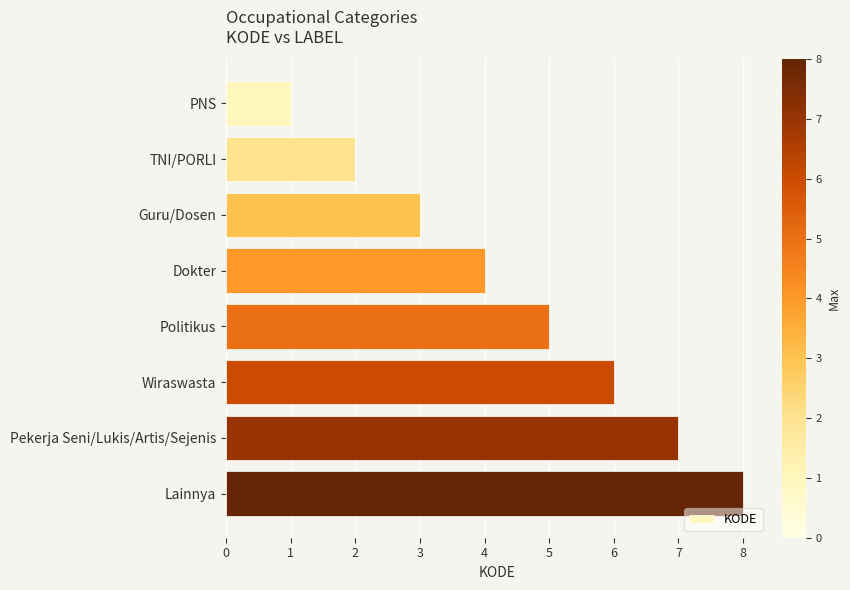

True or false: the data shows 2 at PNS.

False